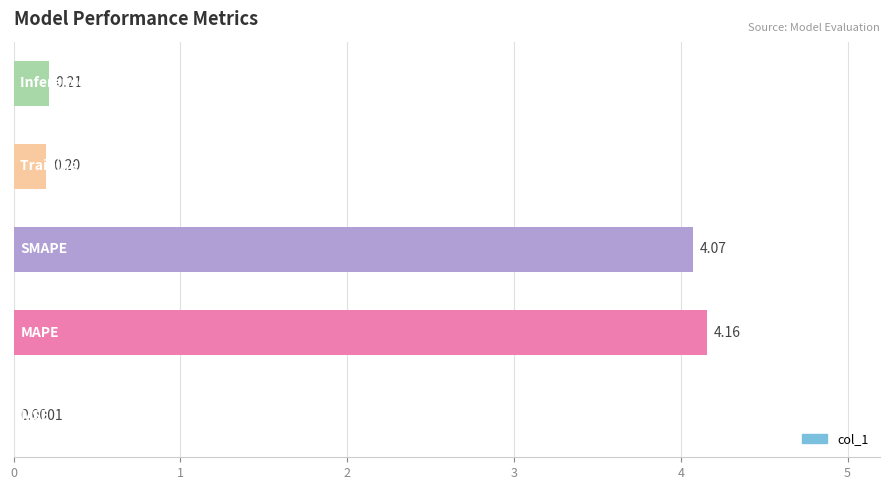

Are the bars grouped side by side (vs. stacked)?

No